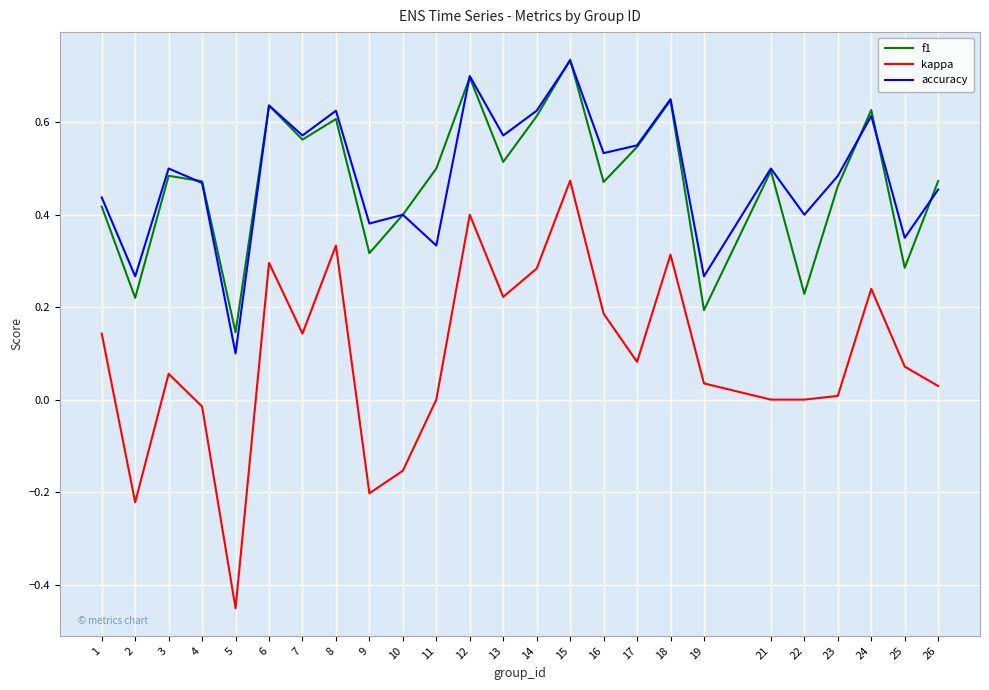

Which category has the lowest value in the accuracy series?

5